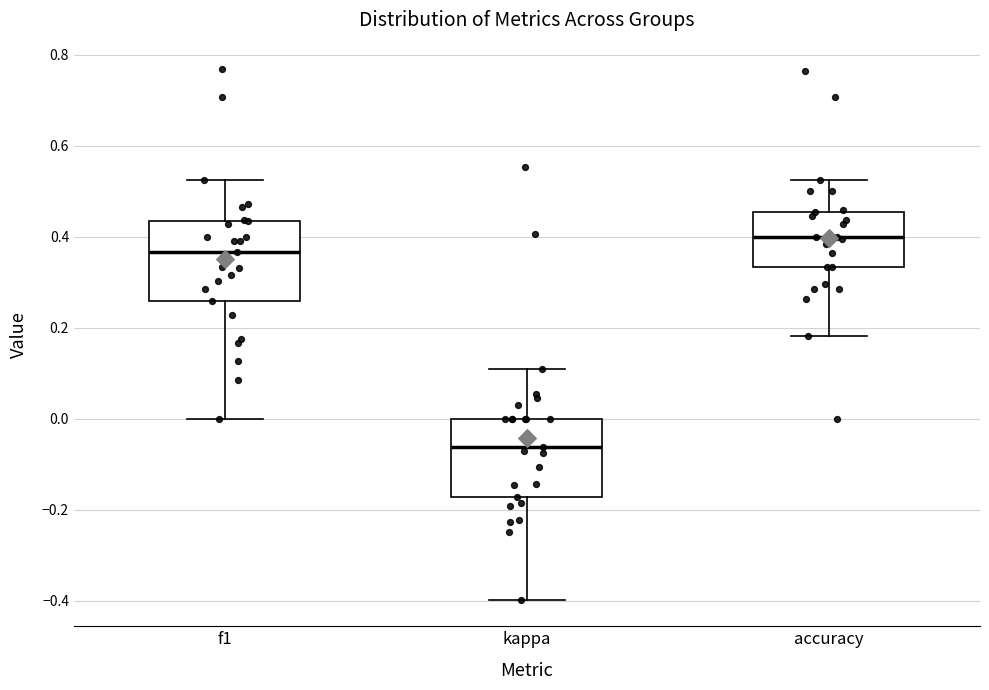

Where does the upper whisker of the box for kappa end on the y-axis? The values are not printed on the chart, so give them approximately, as read against the axis.

0.10